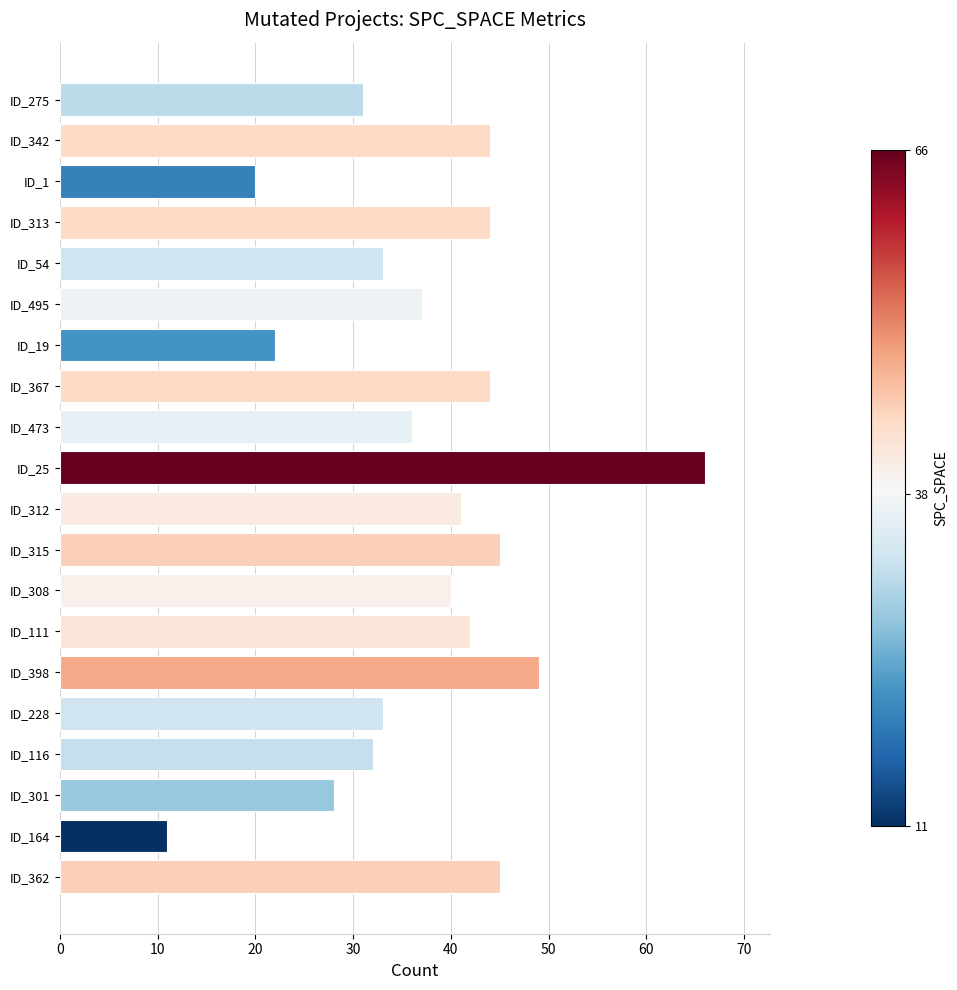

Is it true that the value at ID_315 is 45?

True